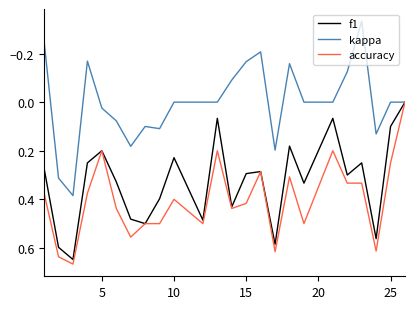

Which series has the largest total across all categories?

accuracy